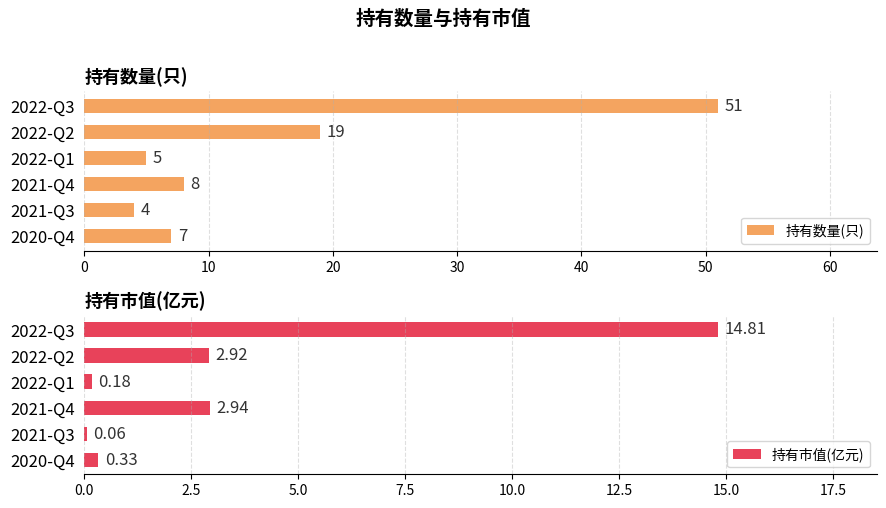

Which series has the largest range (max minus min)?

持有数量(只)